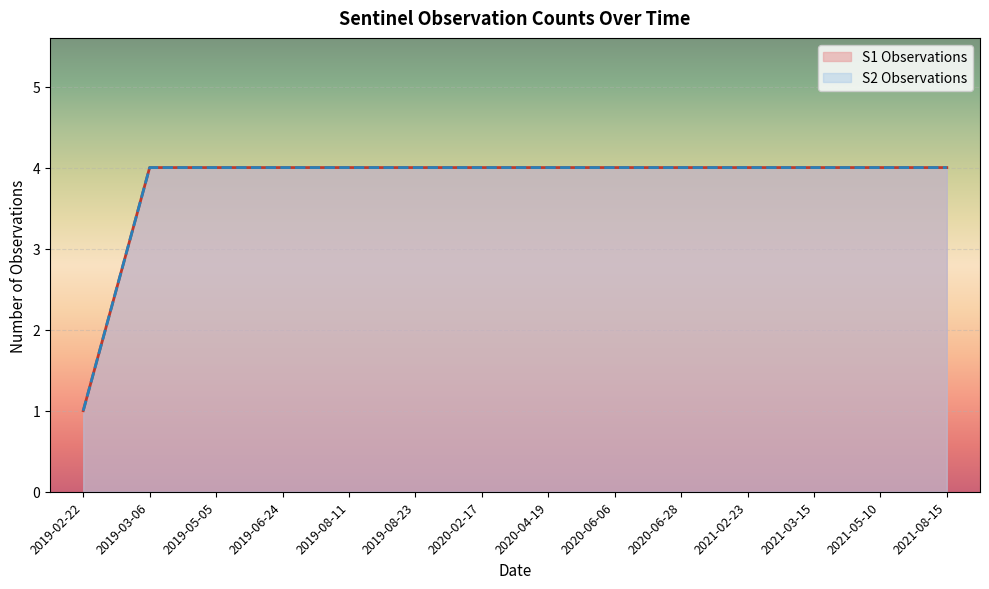

How many values in the S2 Observations series are below 4?

1